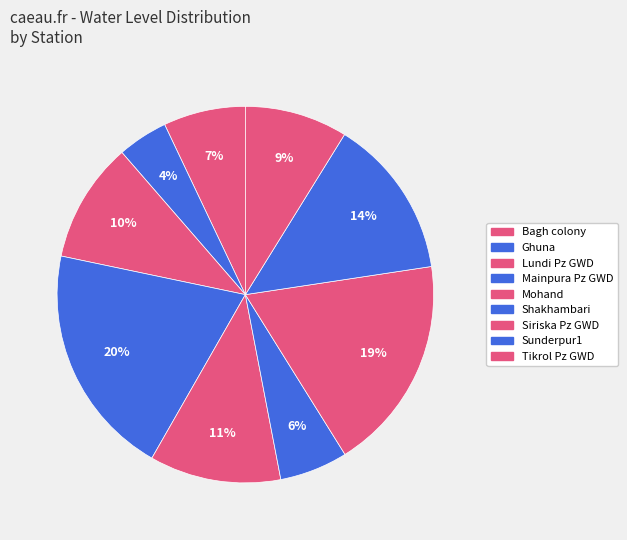

Which category has the smallest portion of the pie?

Ghuna